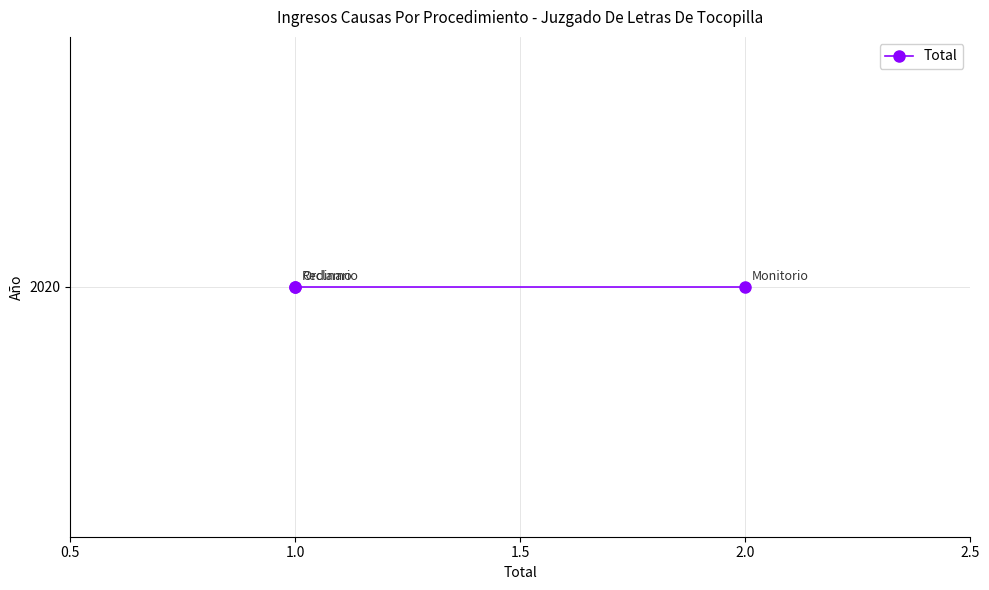

At which category does the chart reach its peak across all series?

Monitorio